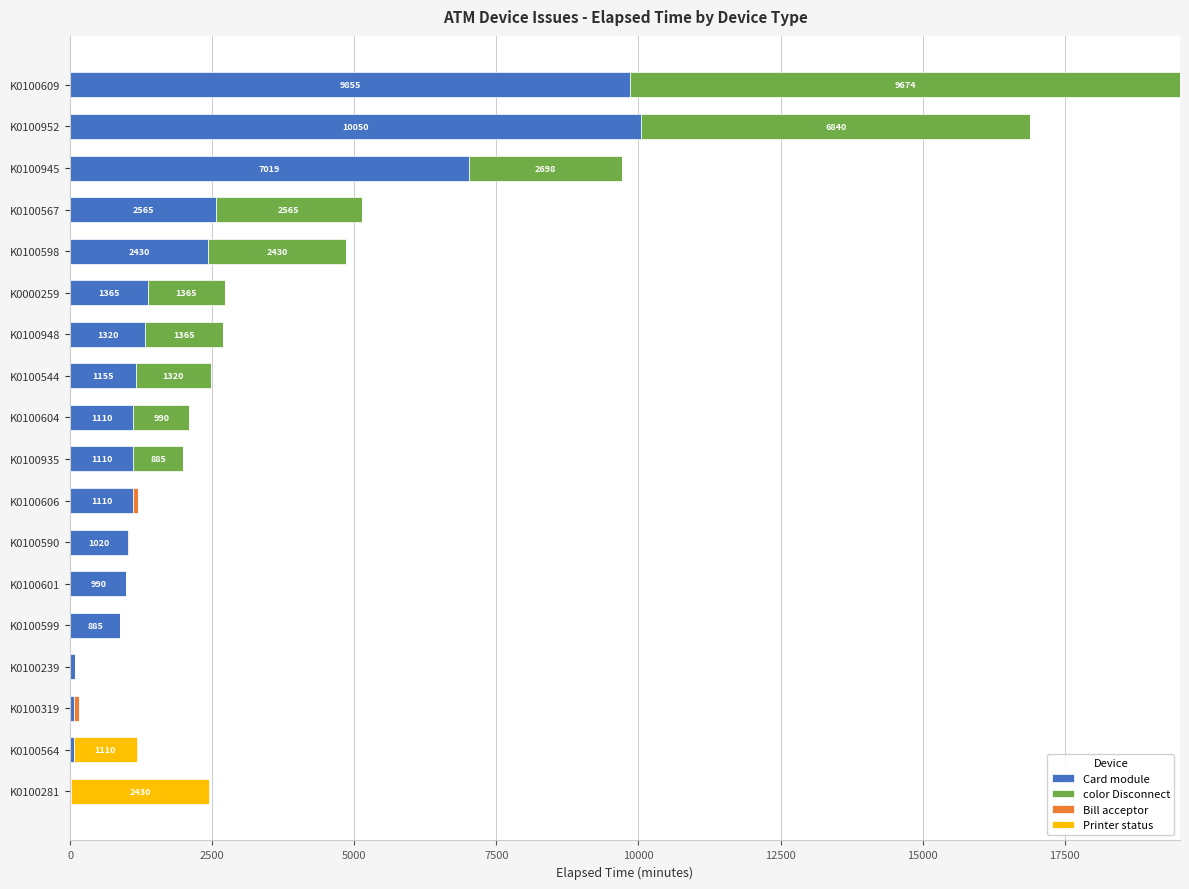

How many distinct data groups are displayed?

4